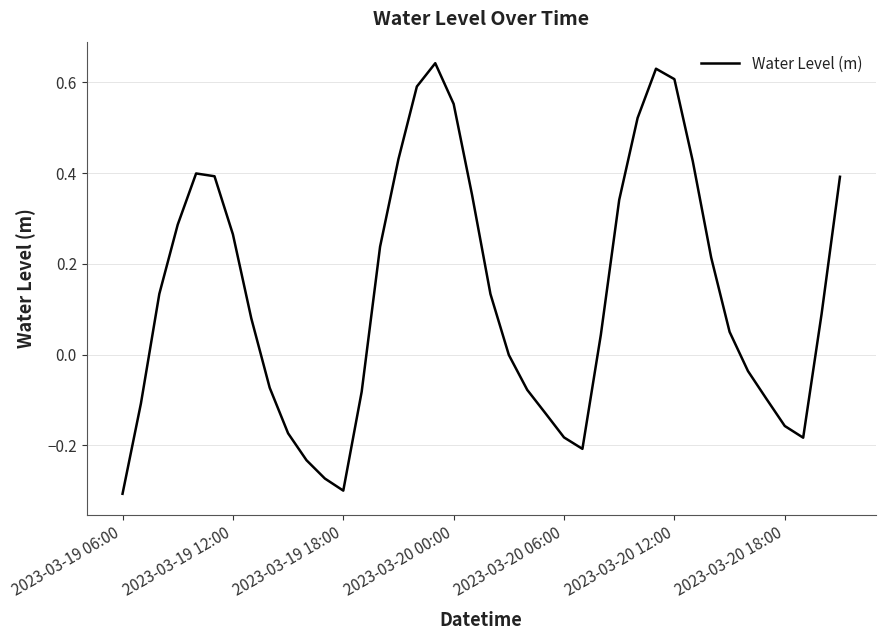

What is the difference between the maximum and minimum values?

0.9